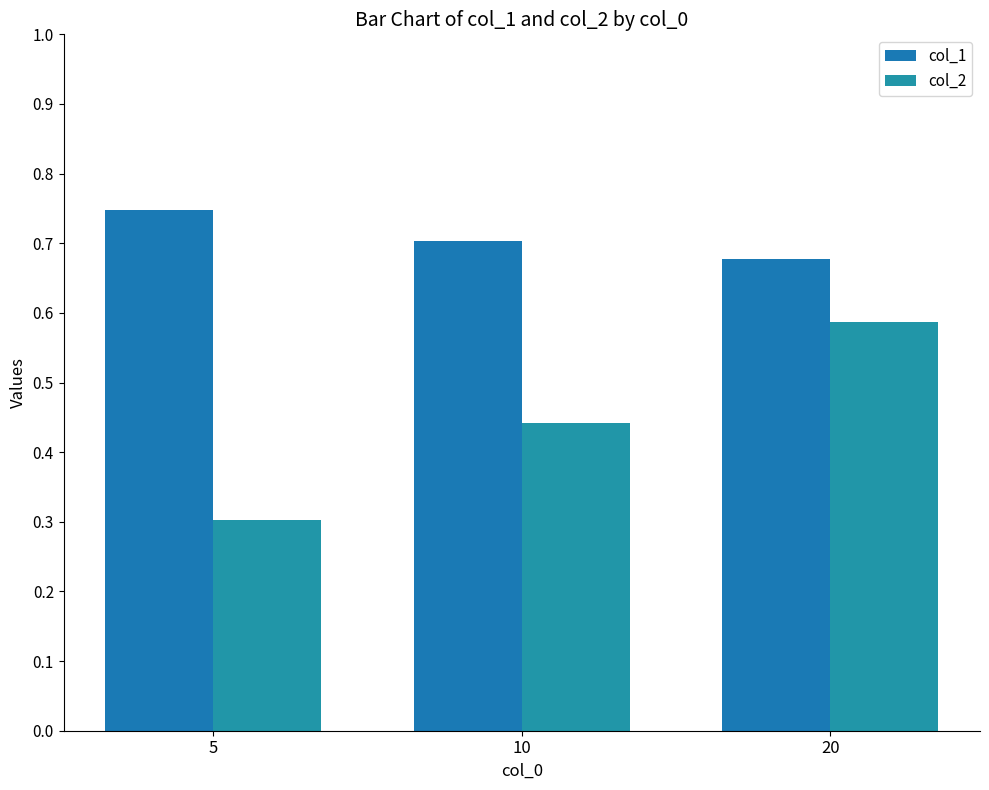

What are all the series names shown in the legend?

col_1, col_2